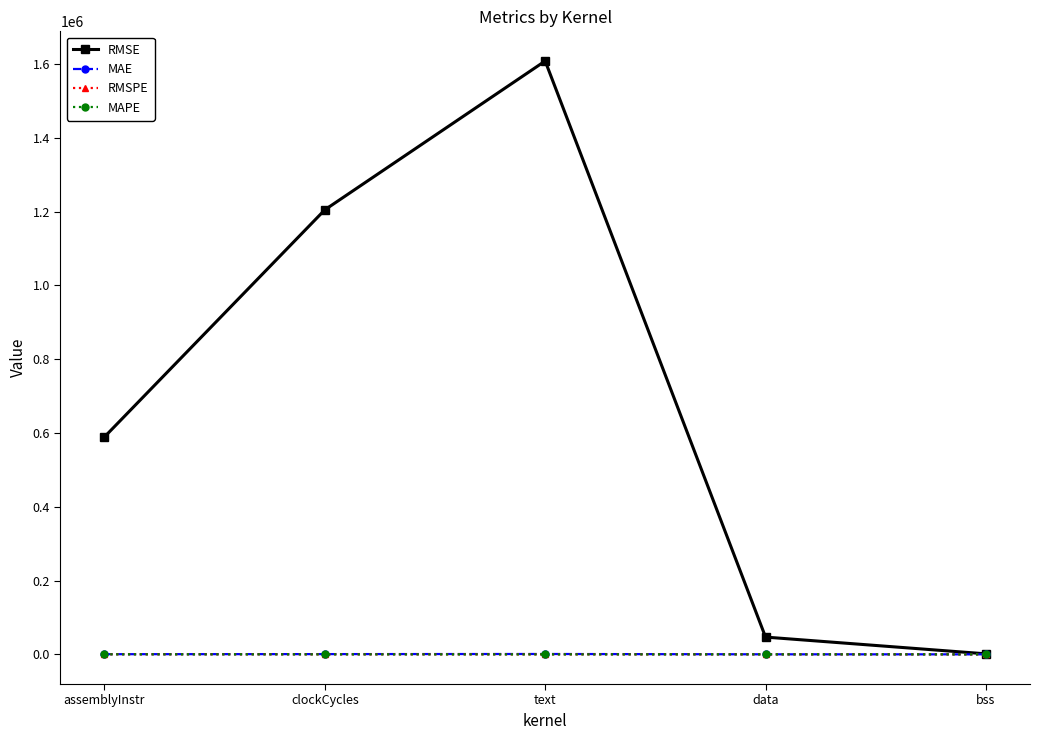

At which category is the sum across all series the highest?

text